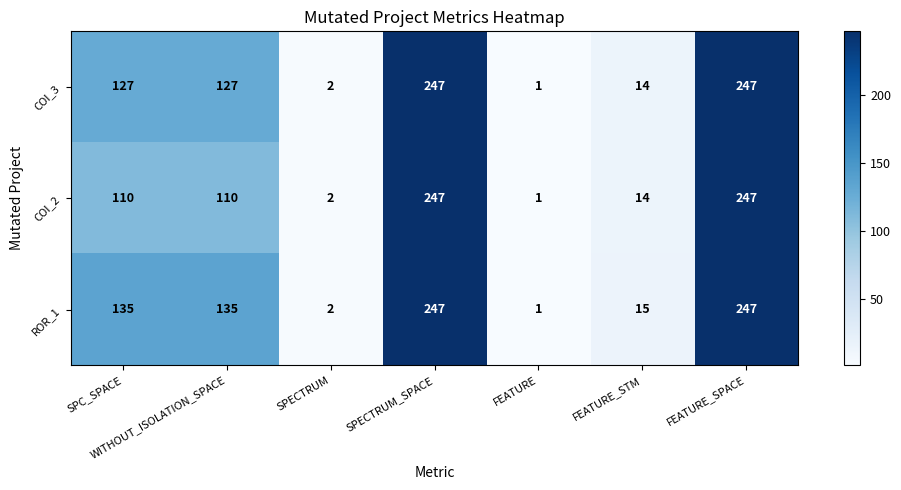

How many data points does each series have?

7